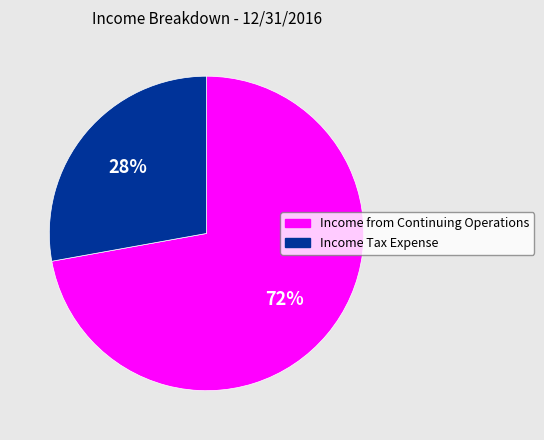

Do Income from Continuing Operations and Income Tax Expense together represent more than half of the pie?

Yes